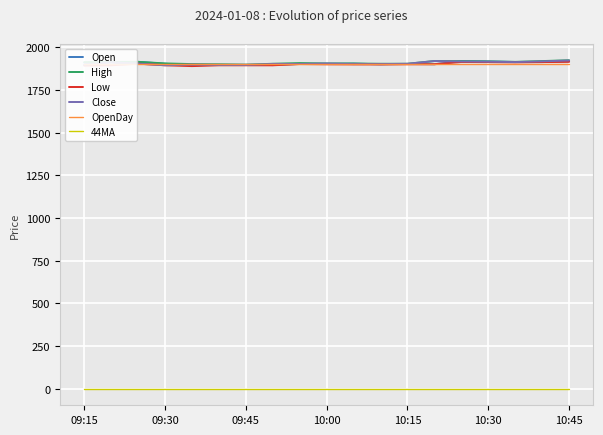

True or false: Open and High intersect in this chart.

False